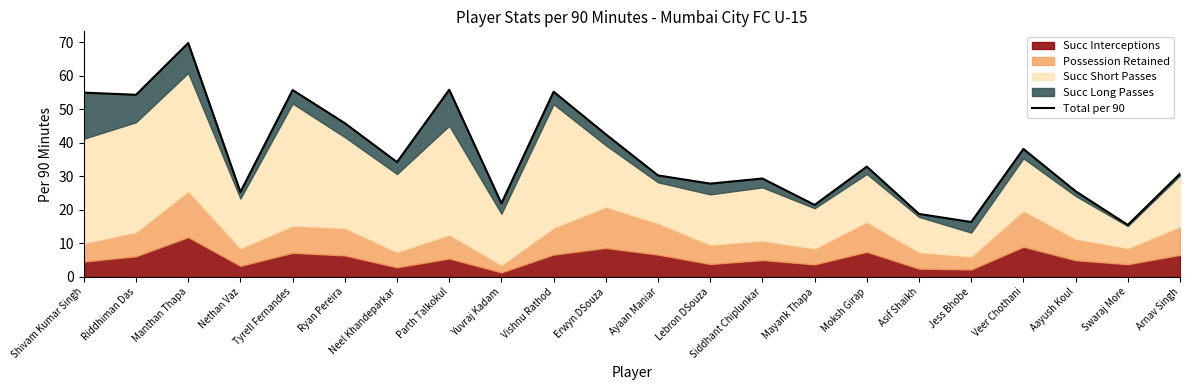

At which label is the value closest to 42?

Erwyn DSouza